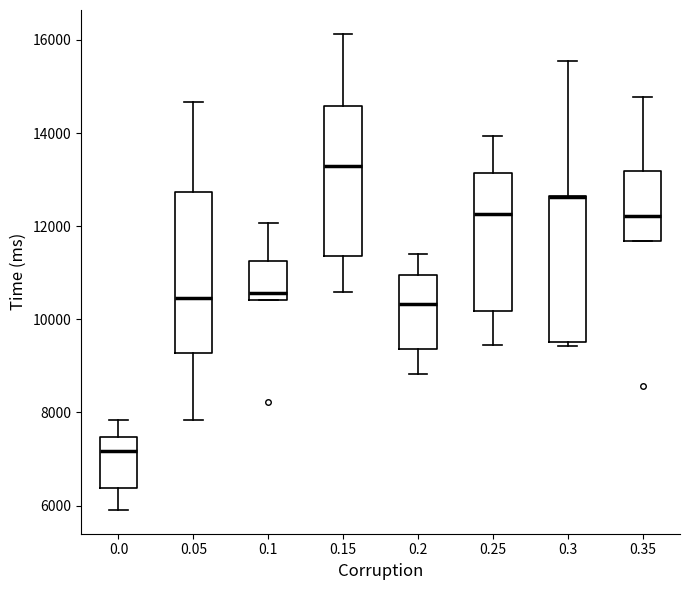

Reading left to right, read every box against the y-axis: the position of its median line, the range the box covers, and the ends of its whiskers. The values are not printed on the chart, so give them approximately, as read against the axis.

0.0: median 7200, box 6400 to 7400, whiskers 6000 to 7800
0.05: median 10400, box 9200 to 12800, whiskers 7800 to 14600
0.1: median 10600, box 10400 to 11200, whiskers 10400 to 12000
0.15: median 13200, box 11400 to 14600, whiskers 10600 to 16200
0.2: median 10400, box 9400 to 11000, whiskers 8800 to 11400
0.25: median 12200, box 10200 to 13200, whiskers 9400 to 14000
0.3: median 12600 (drawn on the box's upper edge), box 9600 to 12600, whiskers 9400 to 15600
0.35: median 12200, box 11600 to 13200, whiskers 11600 to 14800